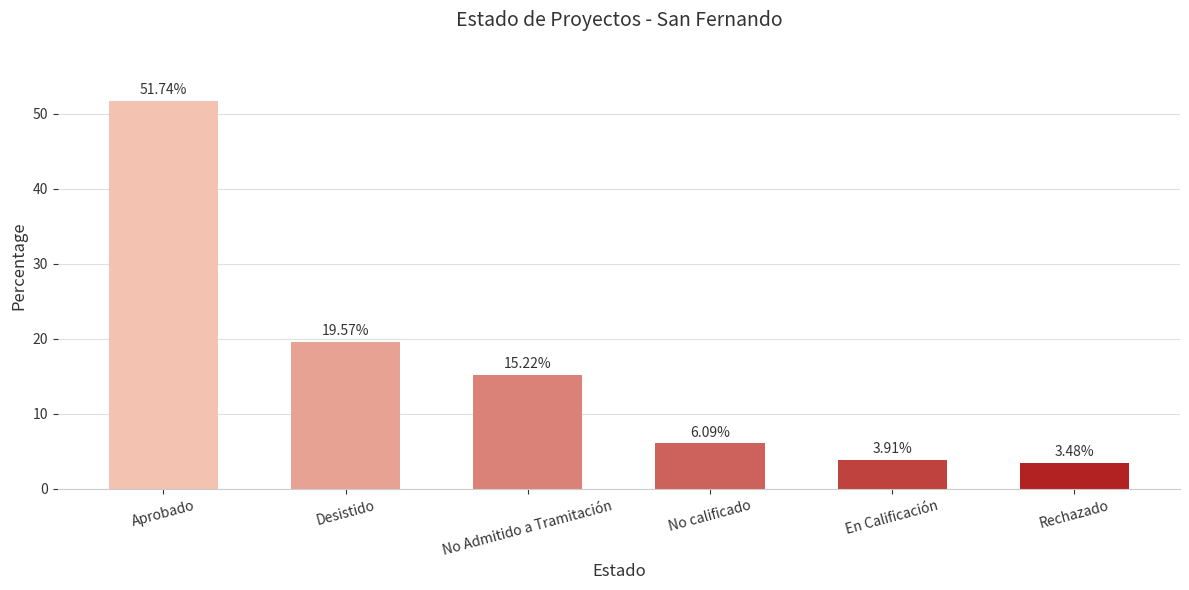

Which has a higher value, Rechazado or No calificado?

No calificado